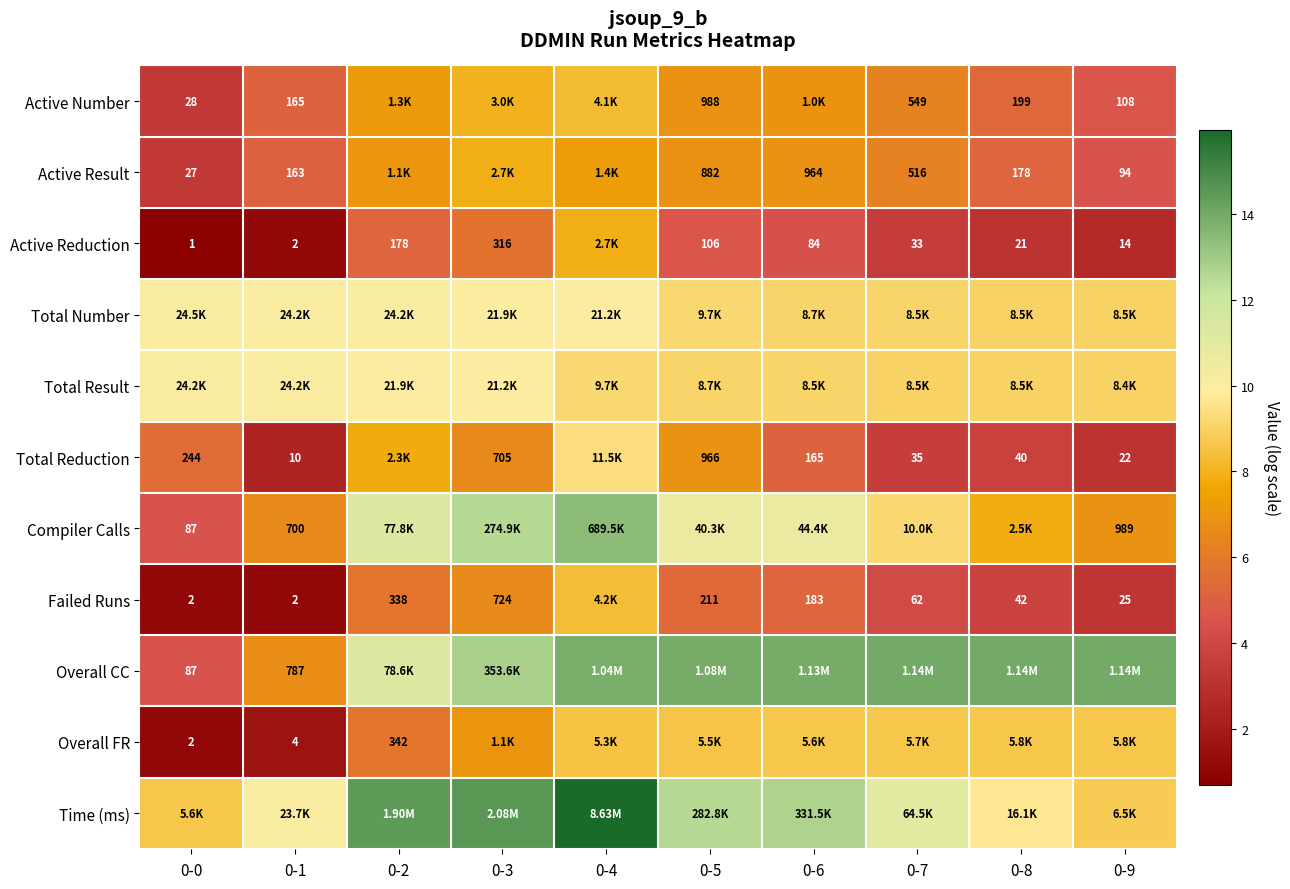

List the labels in order of Overall CC value, smallest first.

0-0, 0-1, 0-2, 0-3, 0-4, 0-5, 0-6, 0-7, 0-8, 0-9